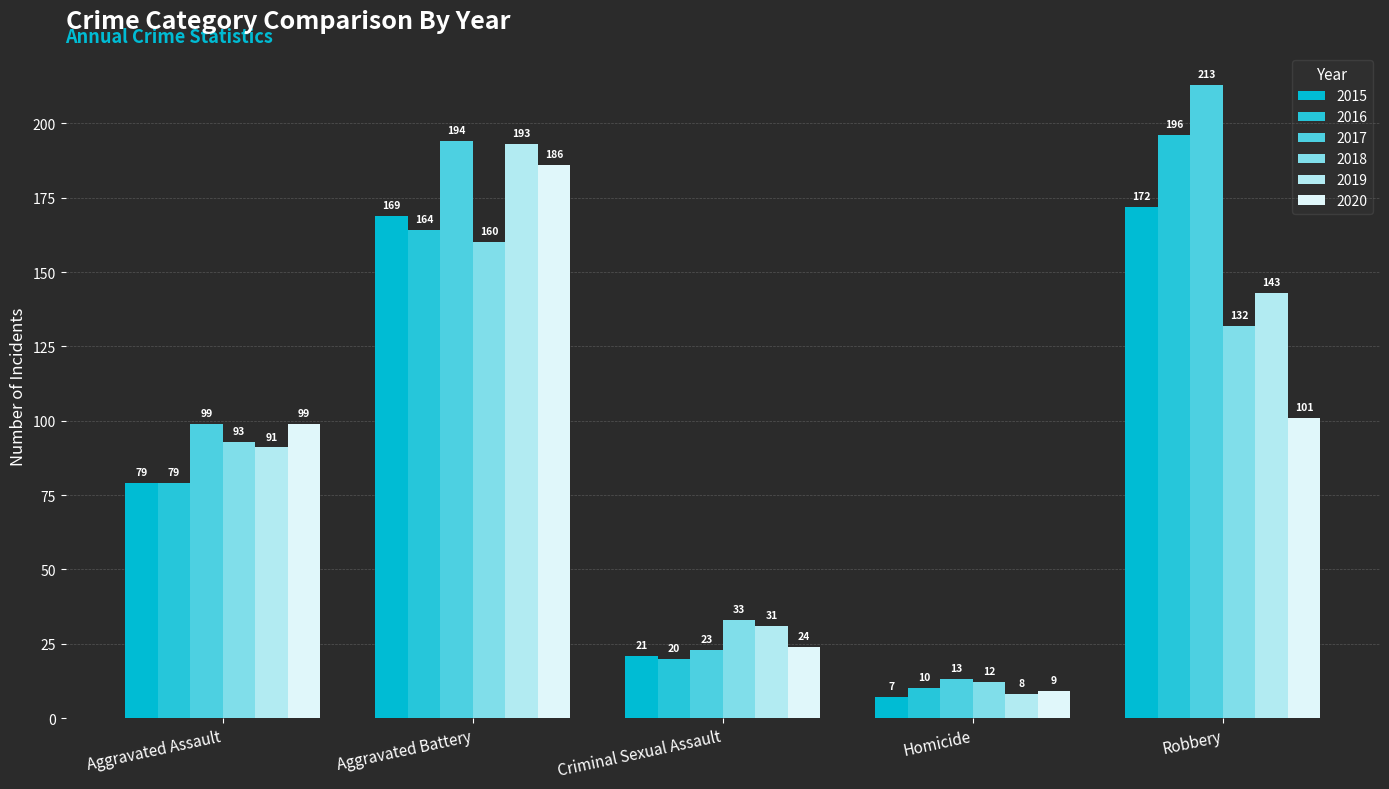

What is the smallest value displayed?

7